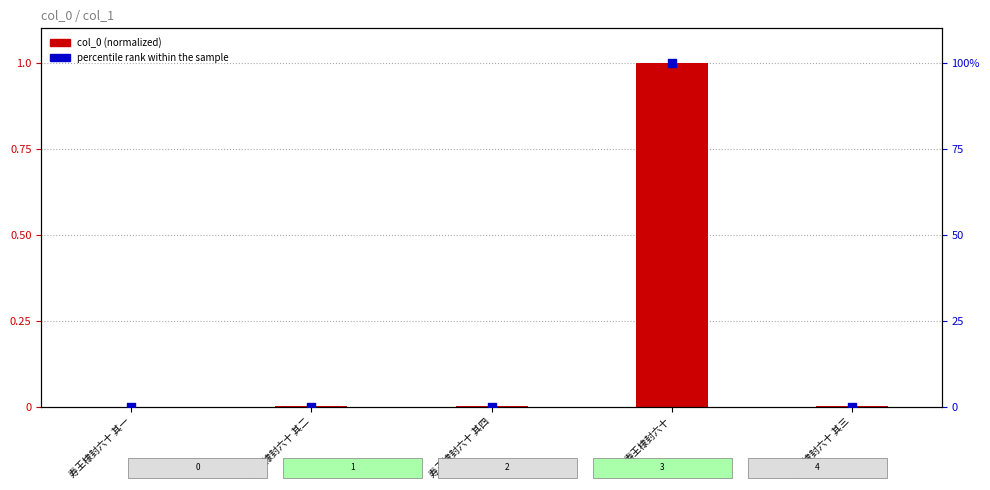

What are all the series names shown in the legend?

col_0 (normalized), percentile rank within the sample